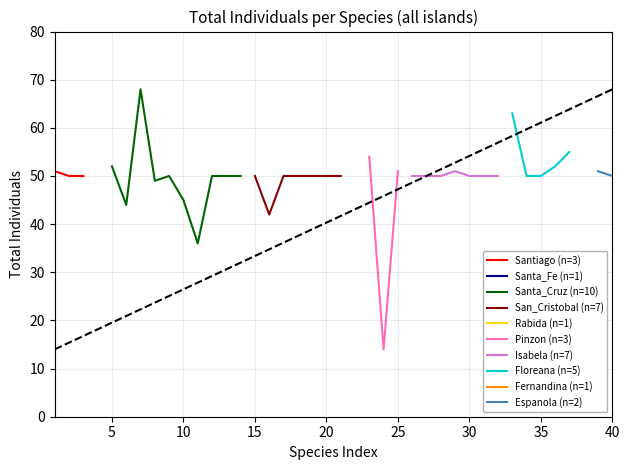

Where does the data first go above 50?

1